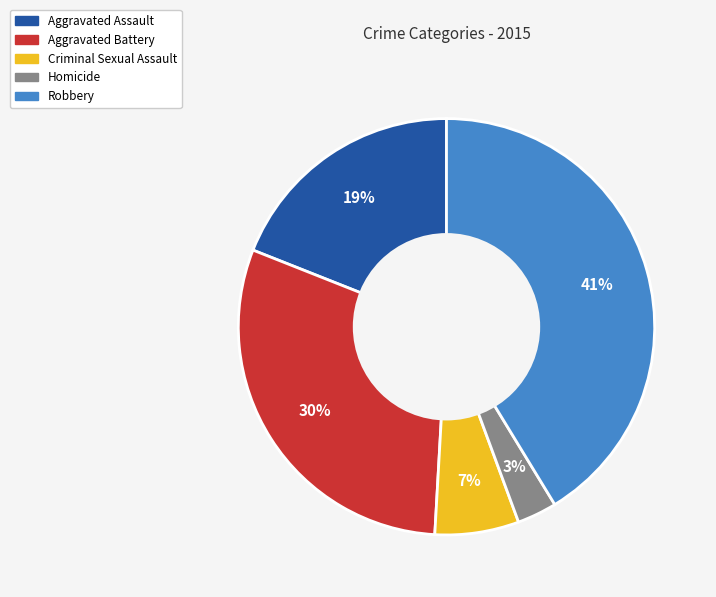

Combined, do Criminal Sexual Assault and Homicide account for over 50%?

No